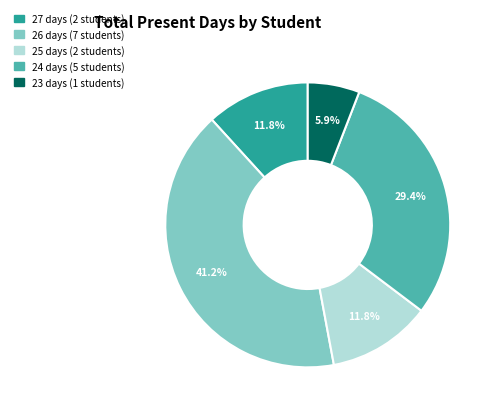

Does any single category account for the majority?

No